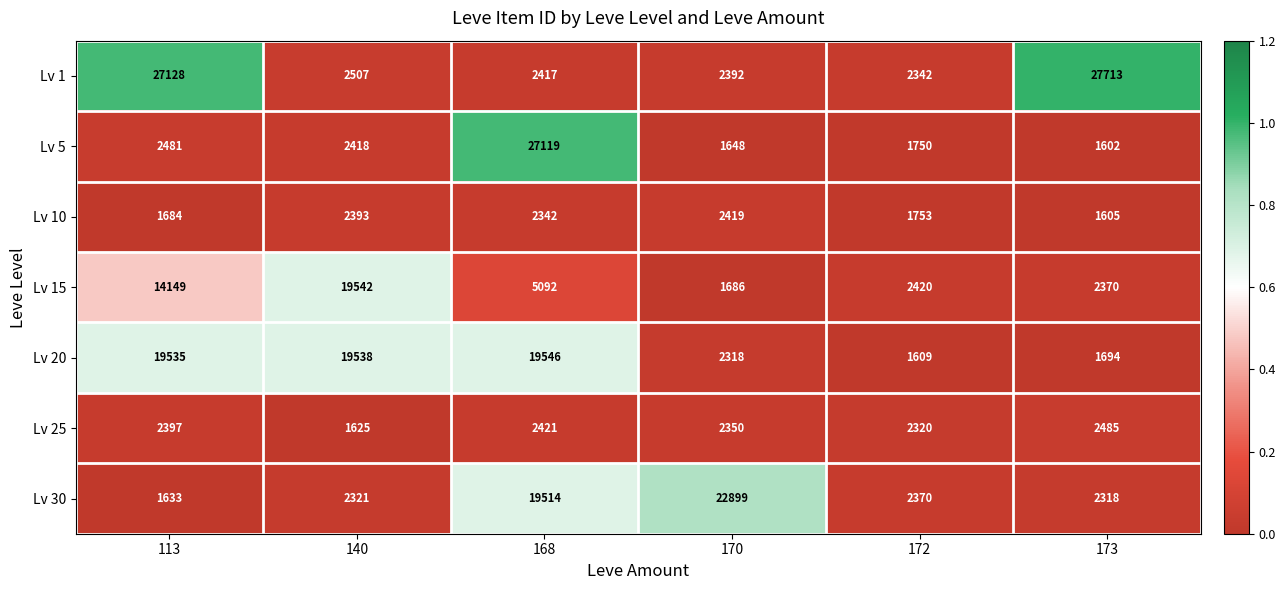

At which category is the sum across all series the highest?

168